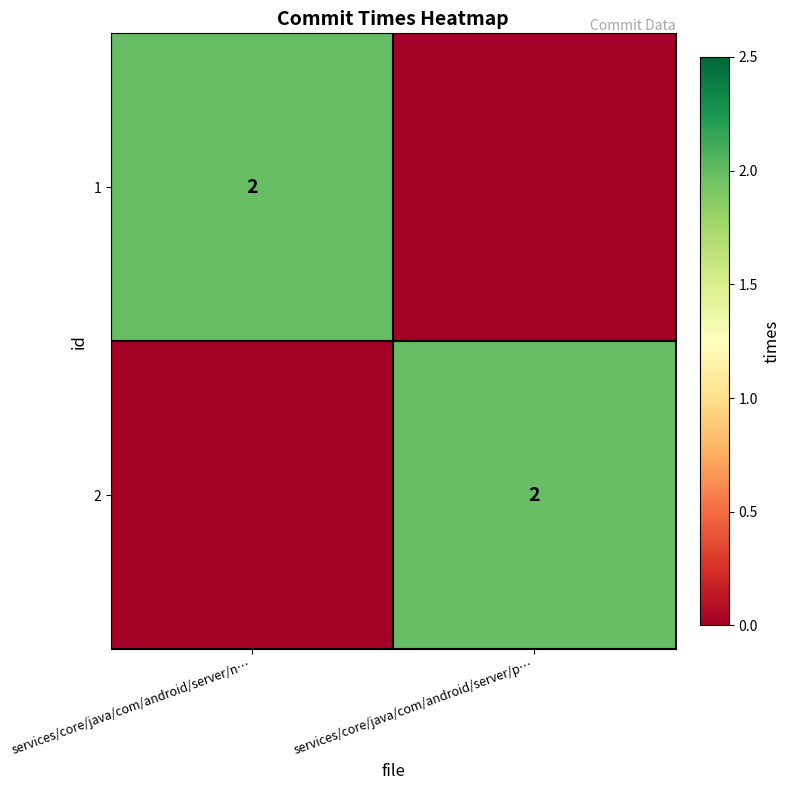

The value of 1 at services/core/java/com/android/server/n… is 2. True or false?

True